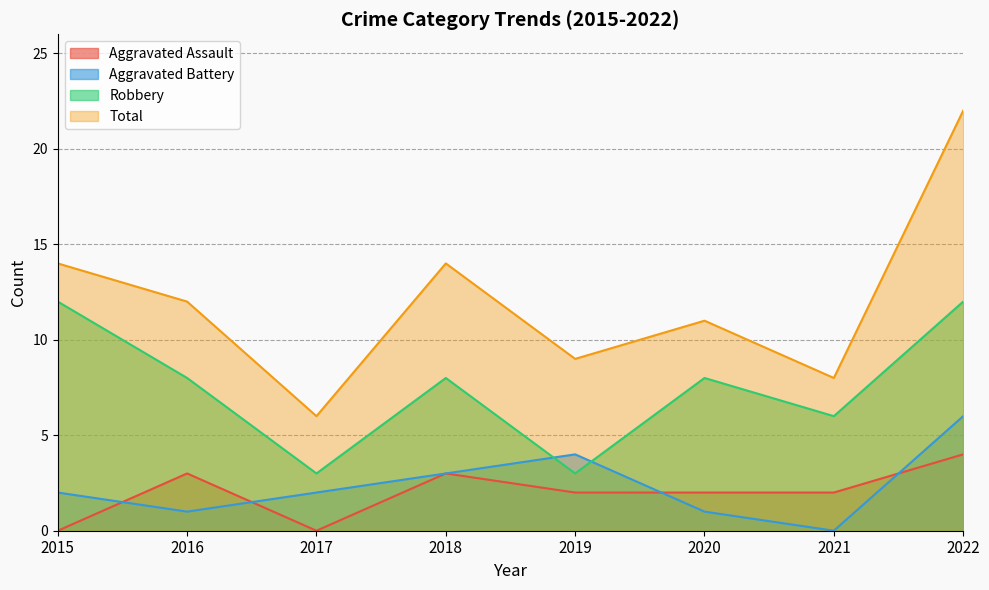

At which label does Aggravated Assault first exceed 2?

2016